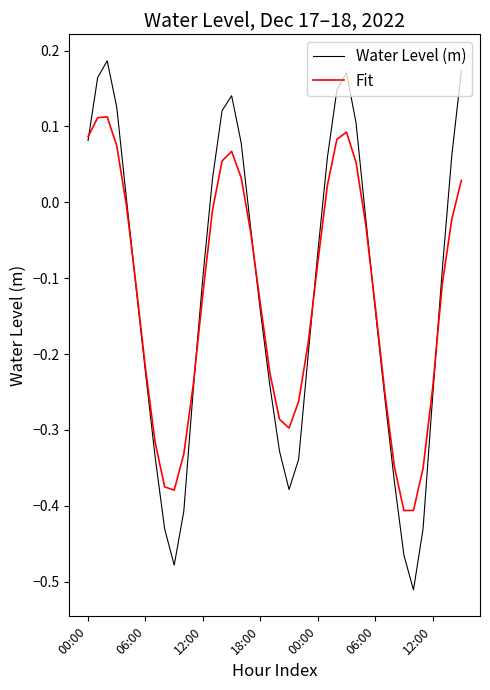

Does the chart display data point markers on the line(s)?

No